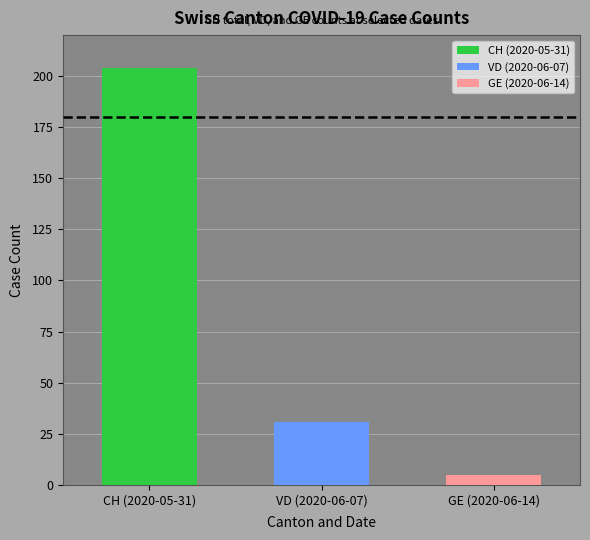

The value of VD at 2020-06-03 is 45. True or false?

False